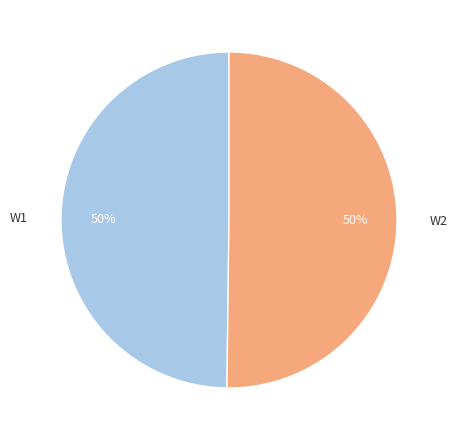

Approximately how many times larger is the value at W2 compared to W1?

1.0